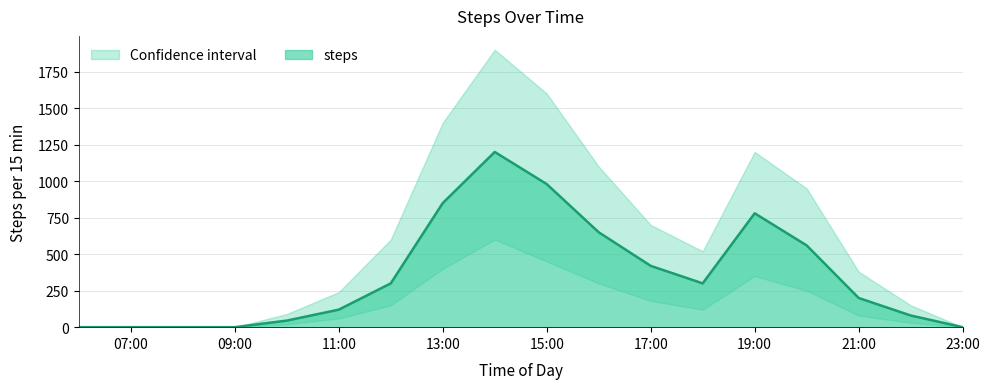

How many positive values are there?

13